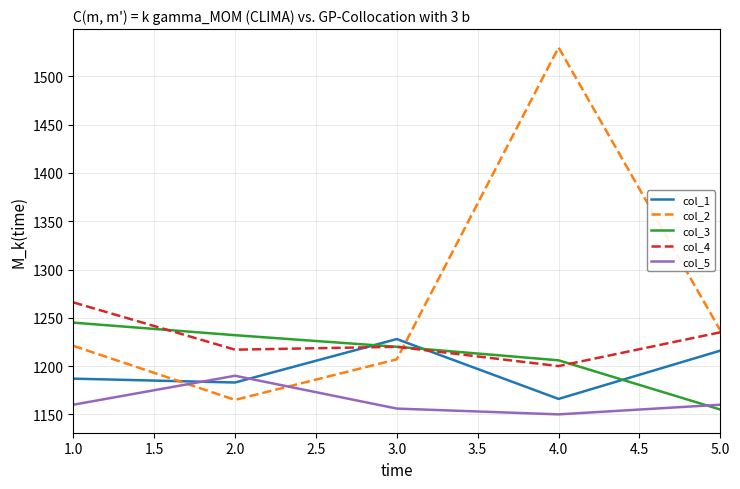

Between which two adjacent categories do col_3 and col_4 first intersect?

1.0 and 2.0